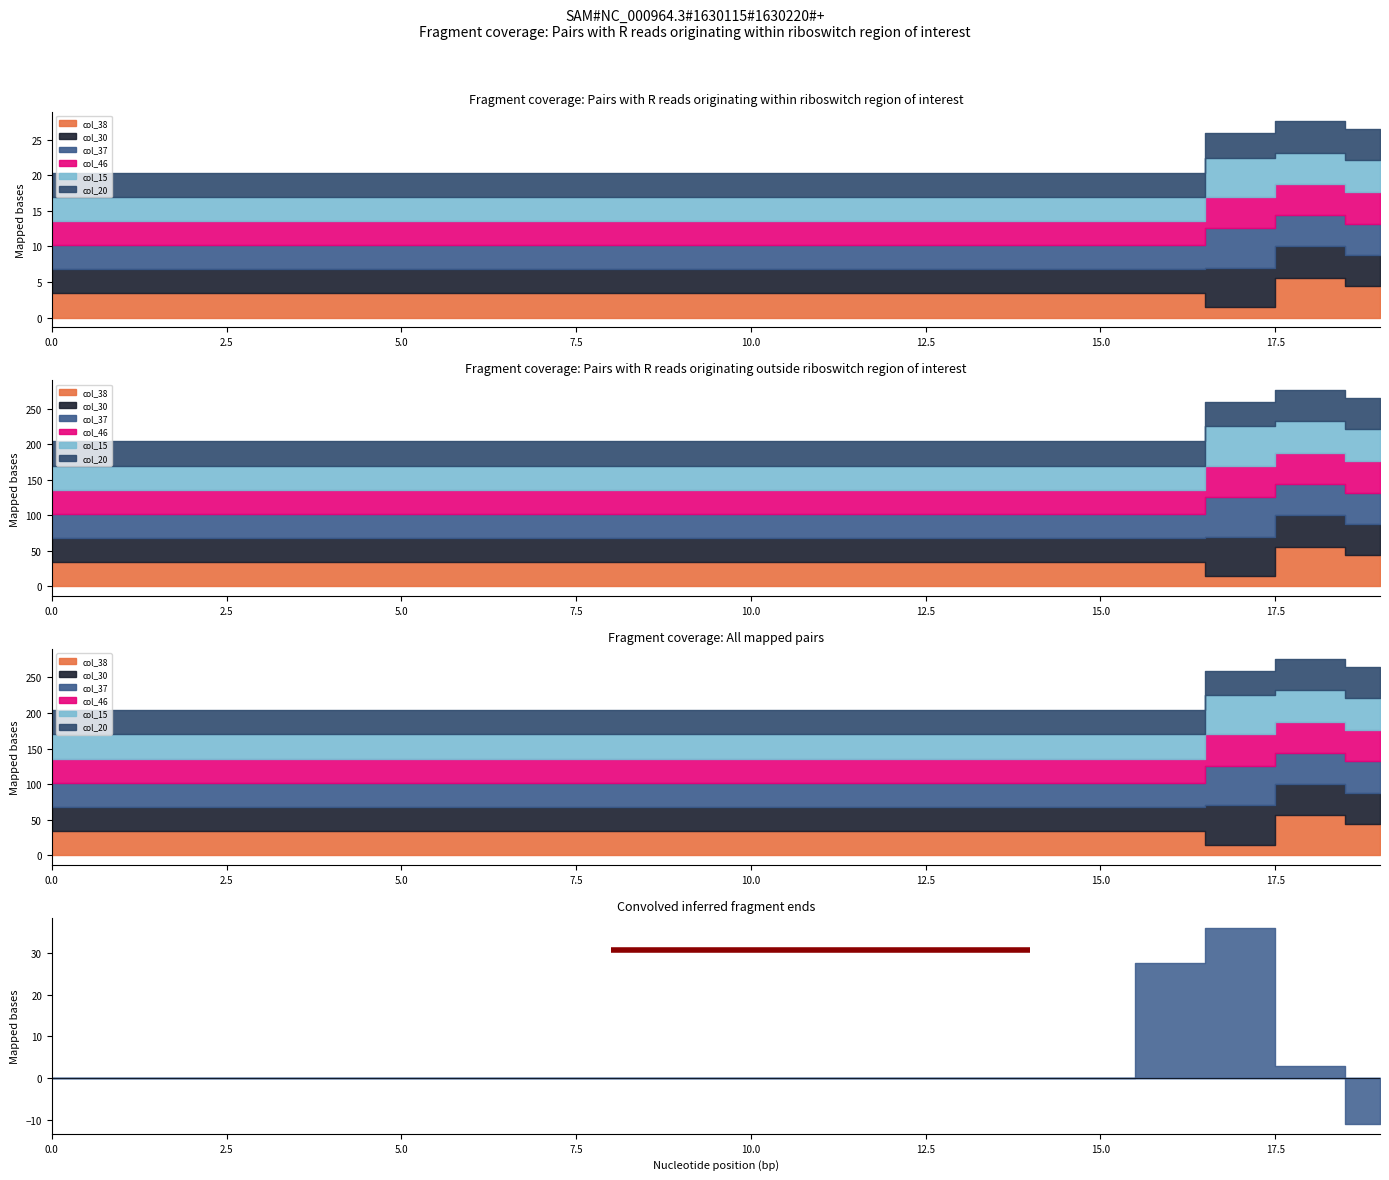

How many lines are shown in the chart?

6